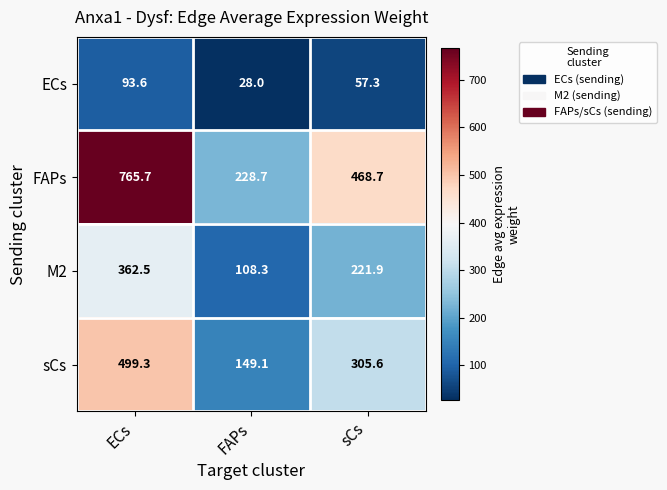

The value of sCs at sCs is 501.4. True or false?

False